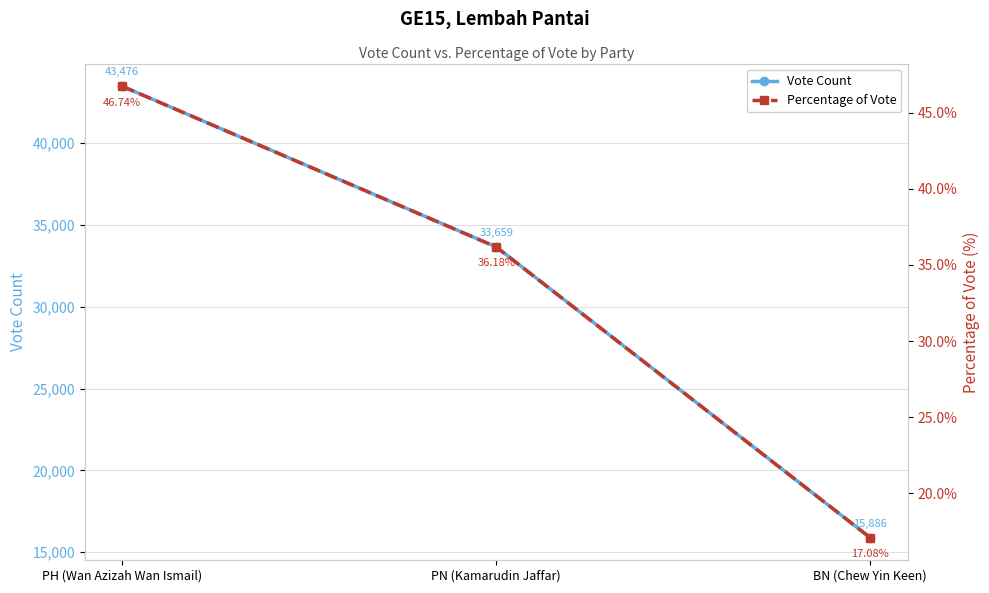

Between BN (Chew Yin Keen) and PN (Kamarudin Jaffar), which is larger?

PN (Kamarudin Jaffar)